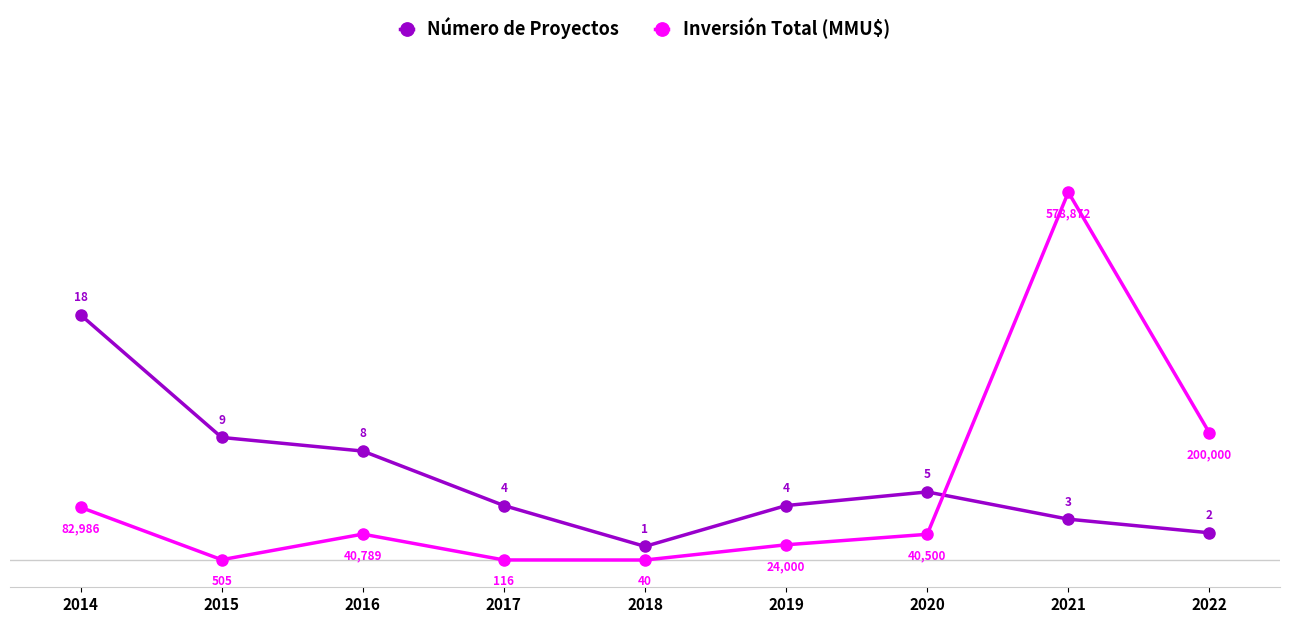

At which category does the chart reach its peak across all series?

2021